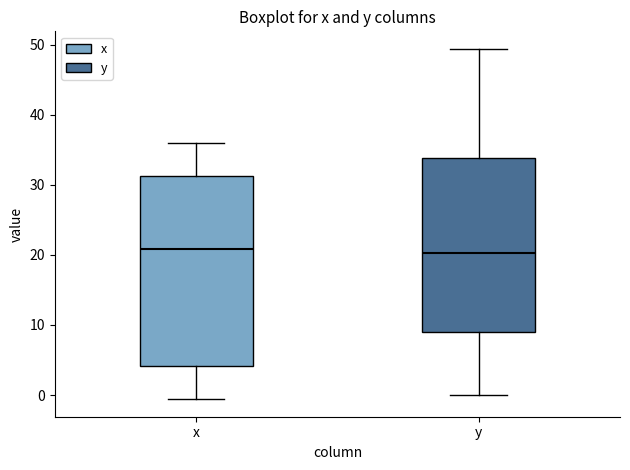

Reading left to right, read every box against the y-axis: the position of its median line, the range the box covers, and the ends of its whiskers. The values are not printed on the chart, so give them approximately, as read against the axis.

x: median 21, box 4 to 31, whiskers -1 to 36
y: median 20, box 9 to 34, whiskers 0 to 49